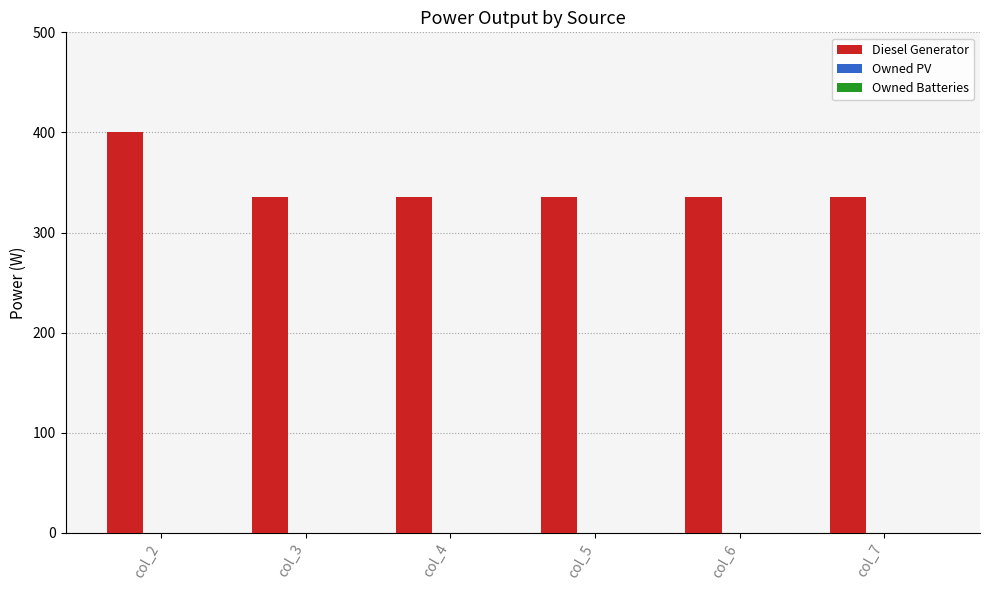

Approximately how many times larger is the value at col_6 compared to col_2?

0.8